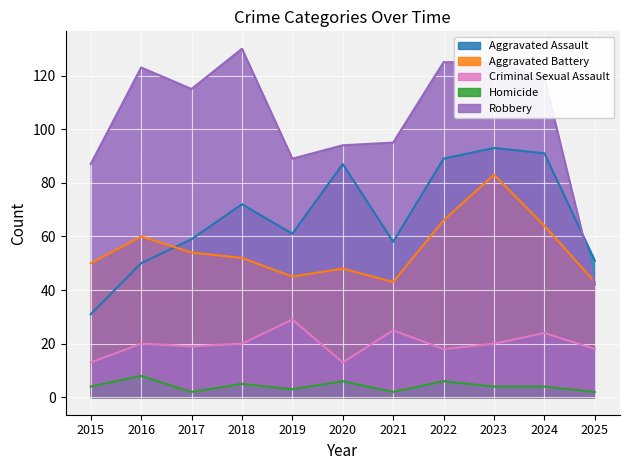

How many lines are shown in the chart?

5